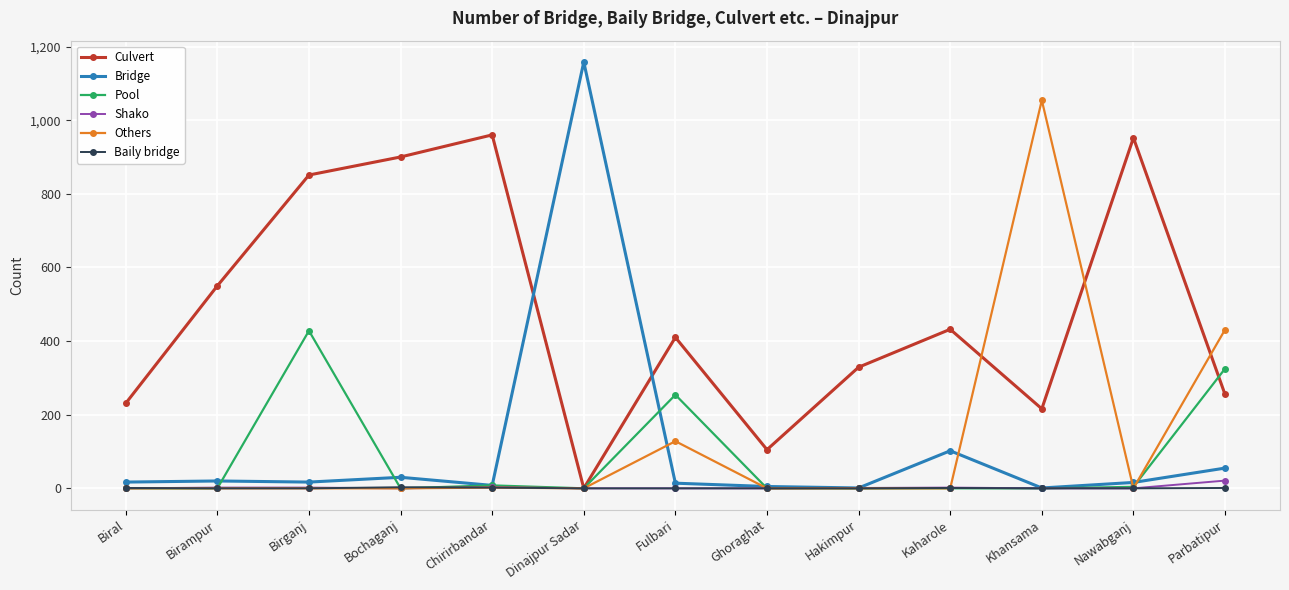

After their last crossing, which series has the higher values: Others or Bridge?

Others